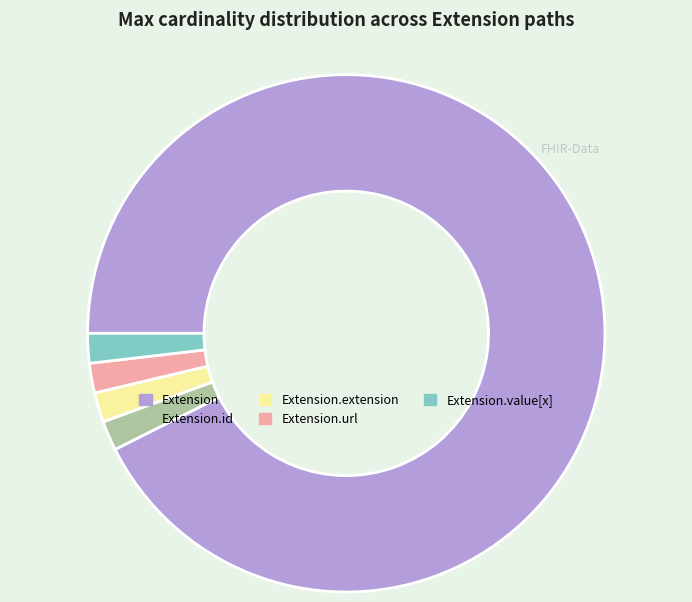

Does any single category account for the majority?

Yes